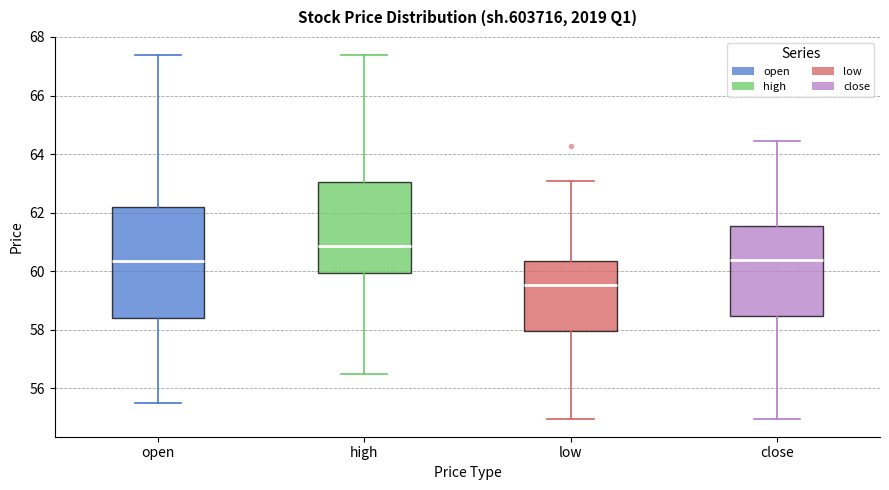

Reading left to right, transcribe this box plot: for each box, give where its median line is, the range the box spans, and where its two whiskers end, as read against the y-axis. The values are not printed on the chart, so give them approximately, as read against the axis.

open: median 60.4, box 58.4 to 62.2, whiskers 55.4 to 67.4
high: median 60.8, box 60.0 to 63.0, whiskers 56.4 to 67.4
low: median 59.6, box 58.0 to 60.4, whiskers 55.0 to 63.0
close: median 60.4, box 58.4 to 61.6, whiskers 55.0 to 64.4